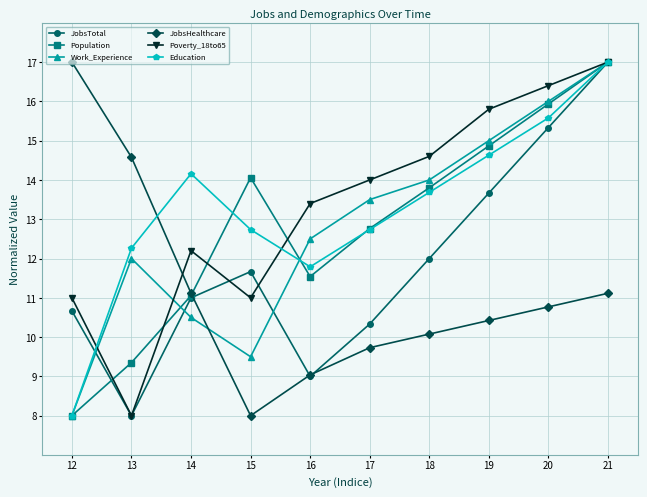

Reading right to left, what are all the values shown in this chart?

JobsTotal: 17.0	15.3	13.7	12.0	10.3	9.0	11.7	11.0	8.0	10.7
Population: 17.0	15.9	14.9	13.8	12.8	11.5	14.1	11.1	9.4	8.0
Work_Experience: 17.0	16.0	15.0	14.0	13.5	12.5	9.5	10.5	12.0	8.0
JobsHealthcare: 11.1	10.8	10.4	10.1	9.7	9.0	8.0	11.1	14.6	17.0
Poverty_18to65: 17.0	16.4	15.8	14.6	14.0	13.4	11.0	12.2	8.0	11.0
Education: 17.0	15.6	14.6	13.7	12.7	11.8	12.7	14.2	12.3	8.0